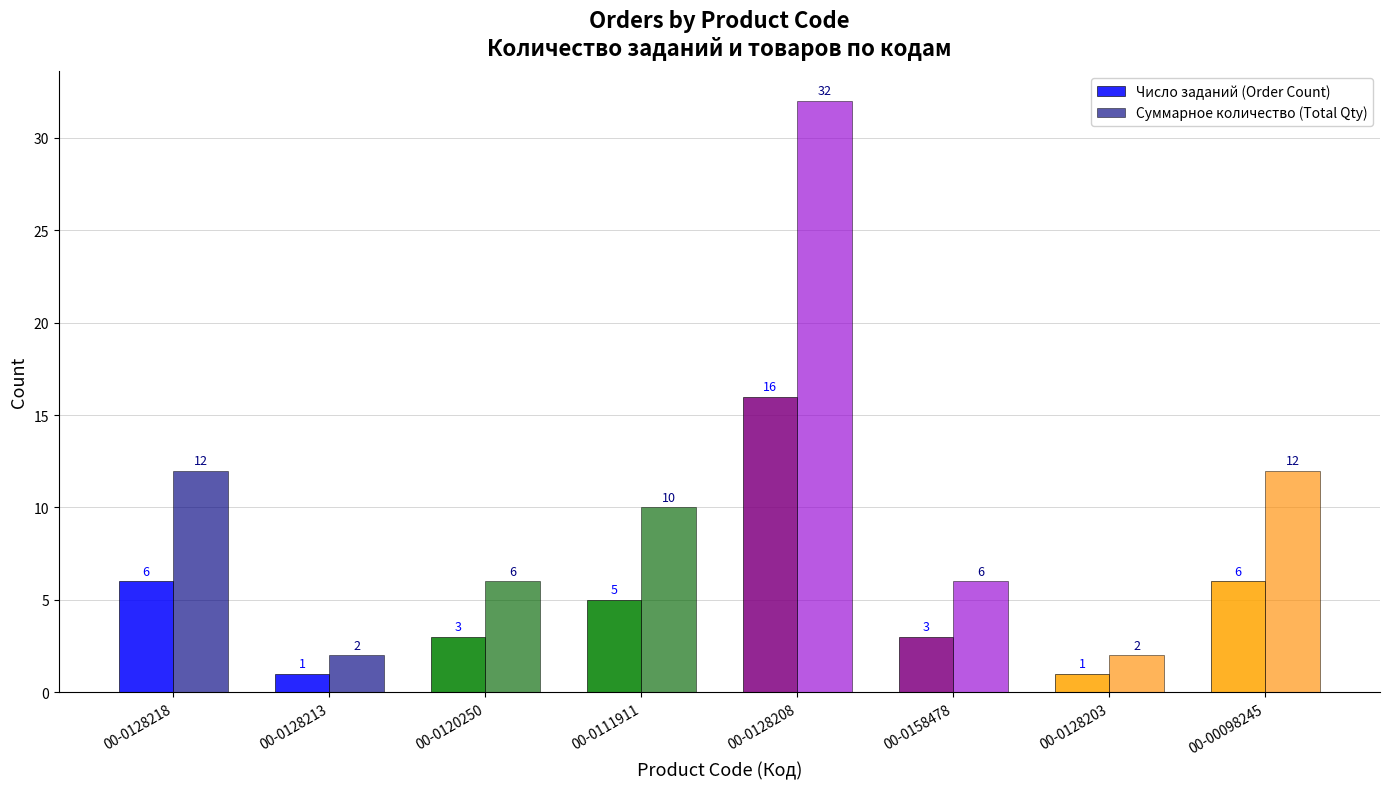

What is the difference between the highest and lowest values at 00-0128203?

1